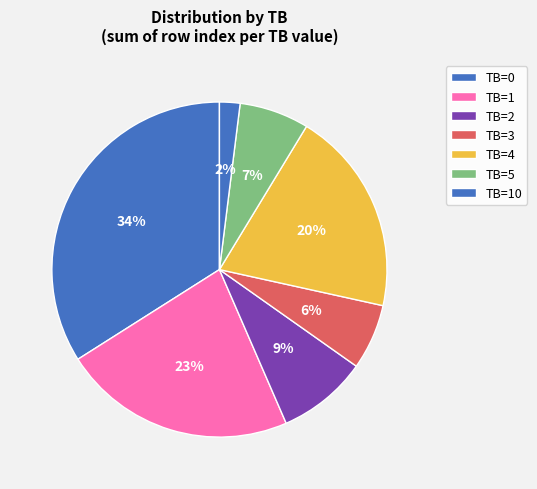

To the nearest percent, what is the average slice percentage?

14%